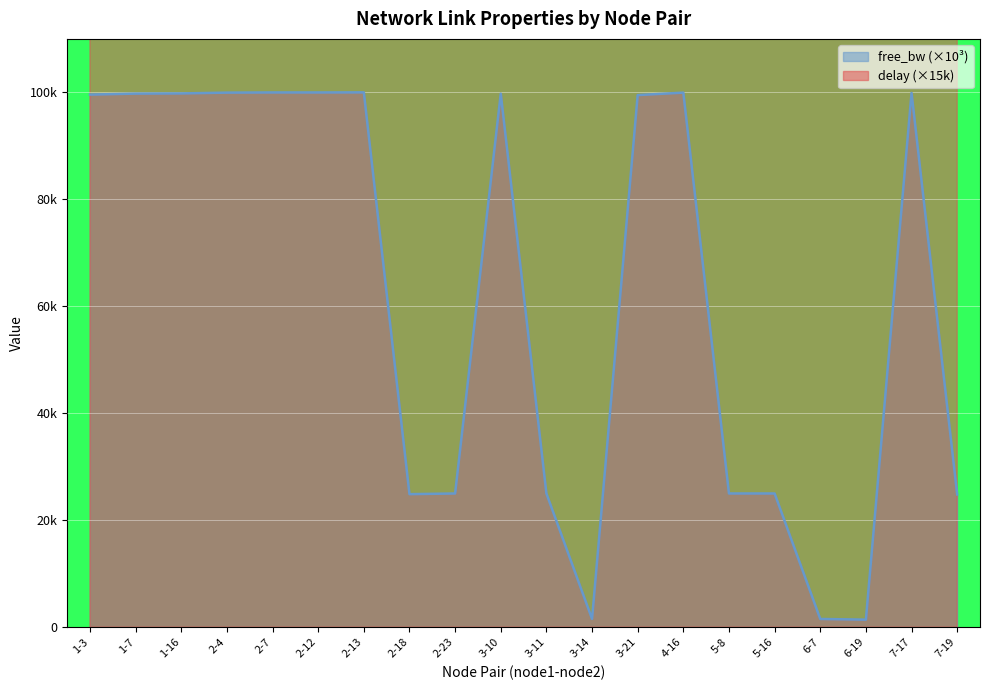

True or false: free_bw_scaled and delay intersect in this chart.

False